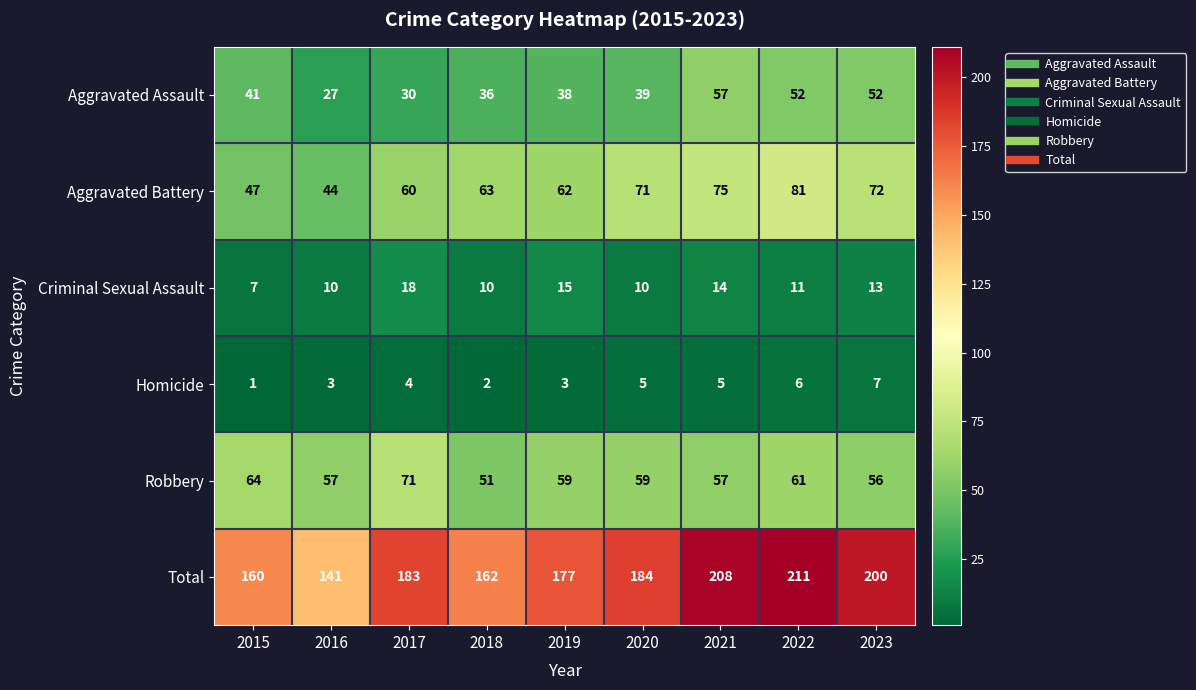

Where does the Criminal Sexual Assault series first go above 11?

2017